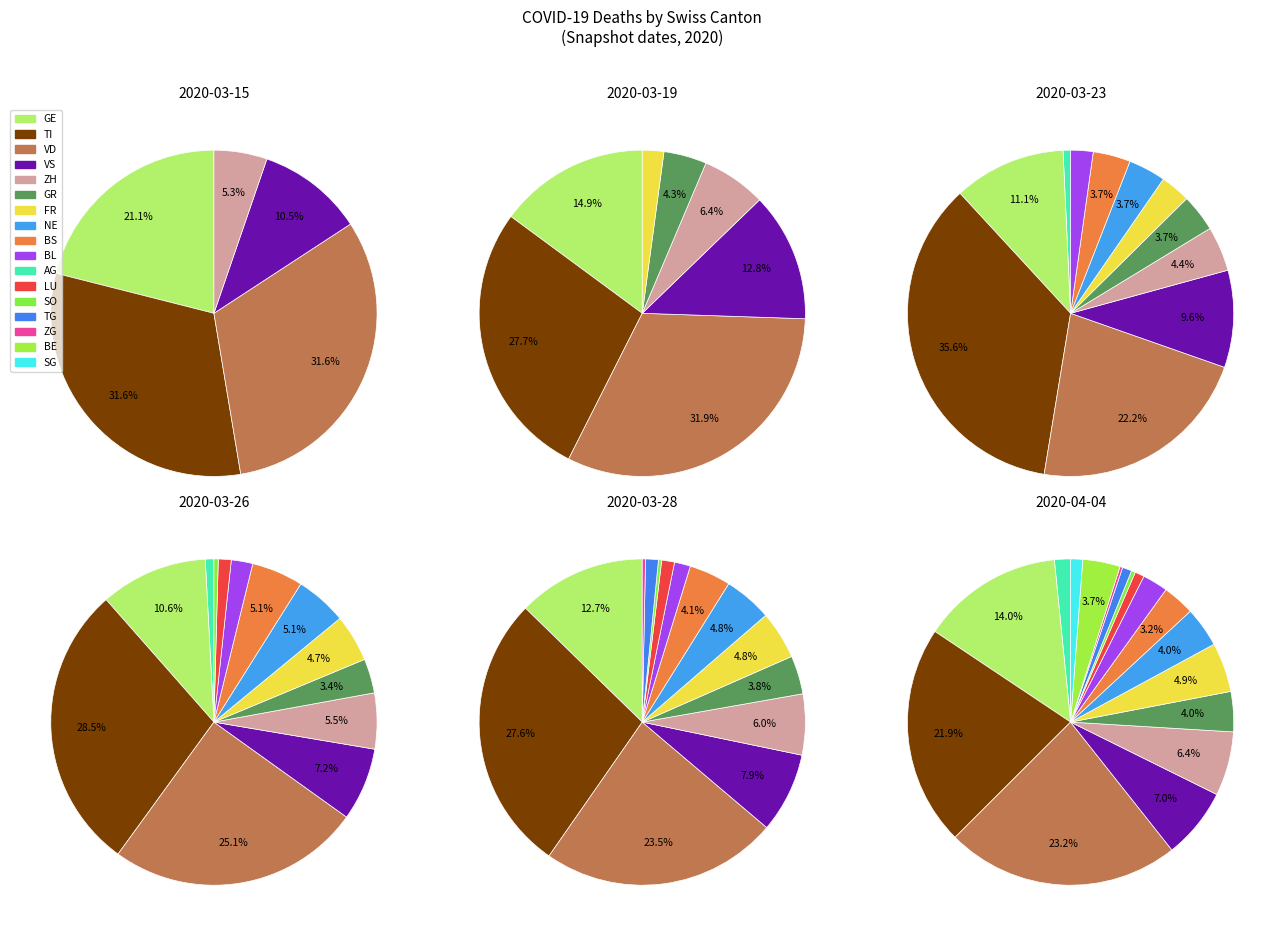

True or false: 2020-03-24 accounts for 13% of the total.

False